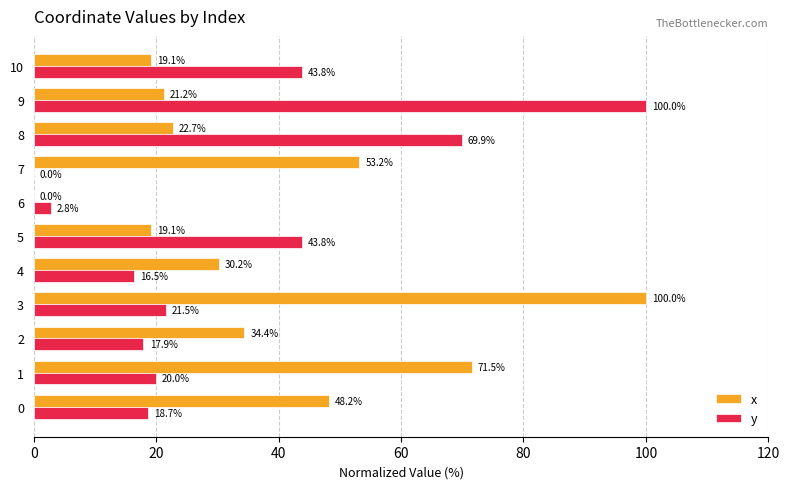

At which label does y reach its peak?

9